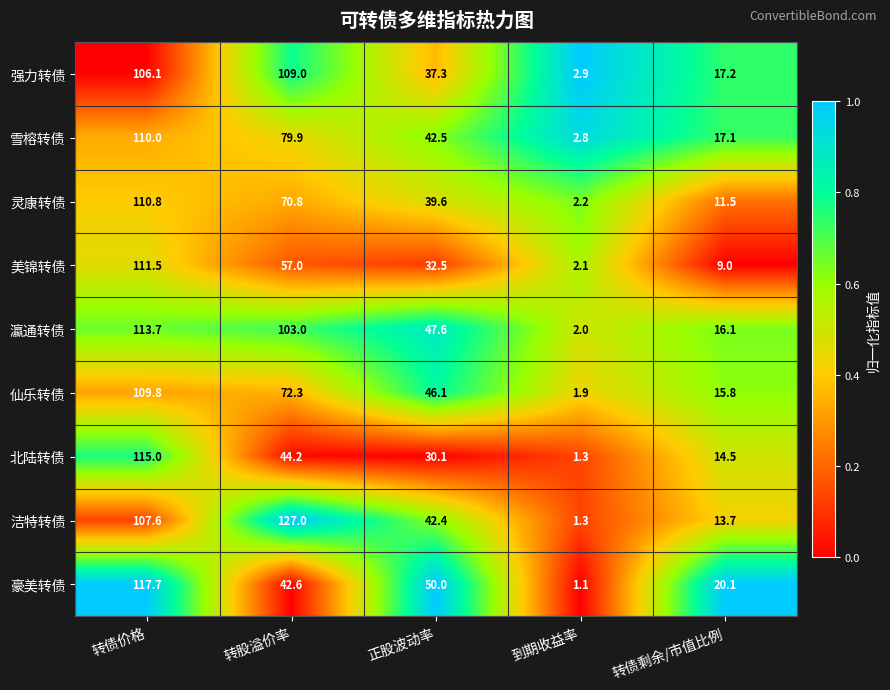

What is the difference between the second highest and second lowest values in the 强力转债 series?

88.9